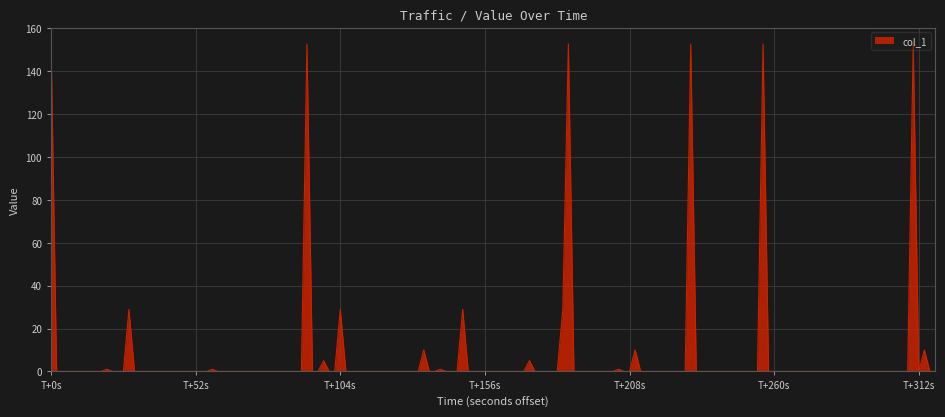

True or false: the data has more than 2 interior local peaks.

True